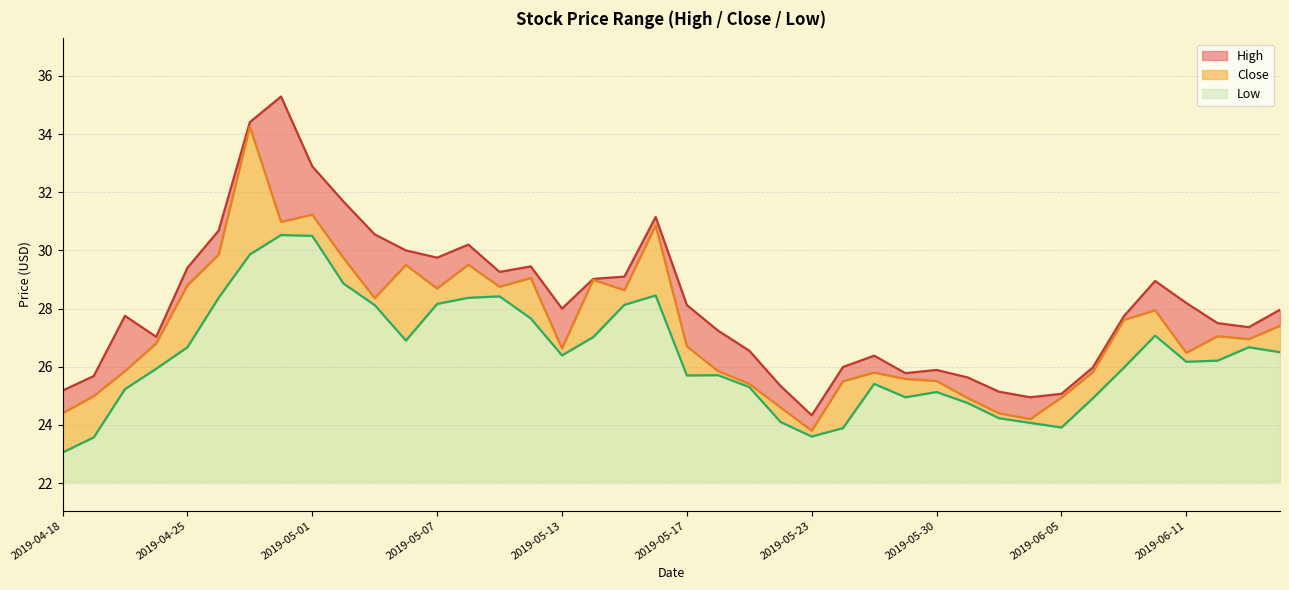

True or false: Low and High intersect in this chart.

False